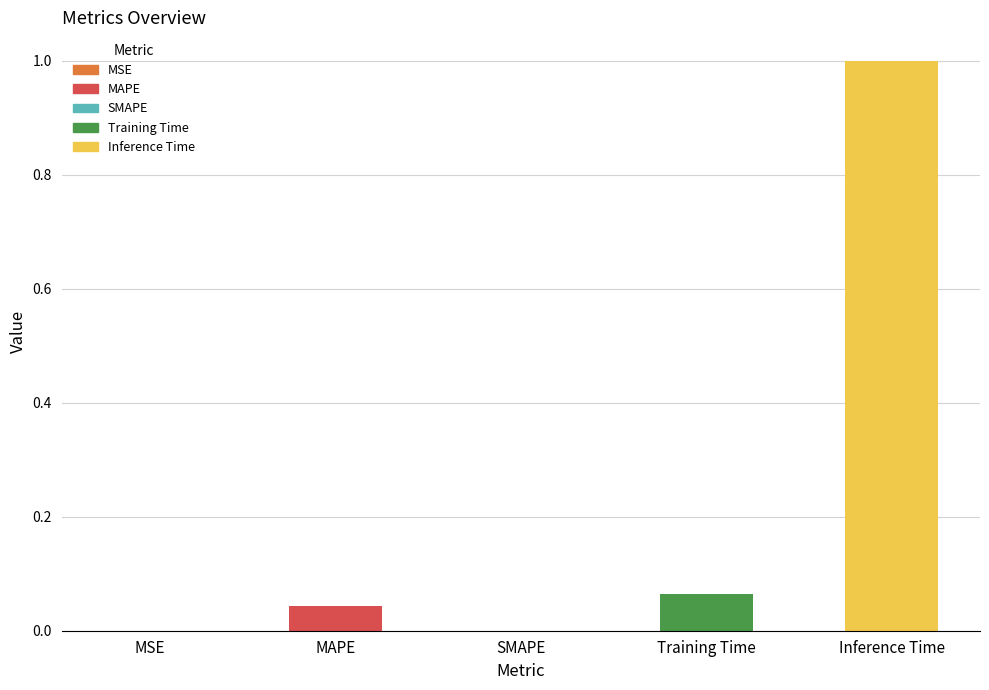

Which has a higher value, SMAPE or Inference Time?

Inference Time